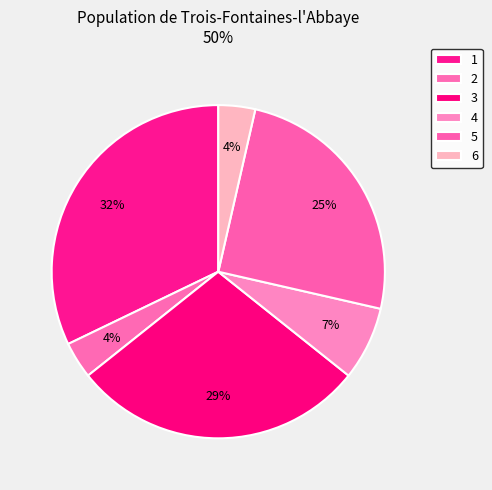

Count the number of slices in the pie.

6